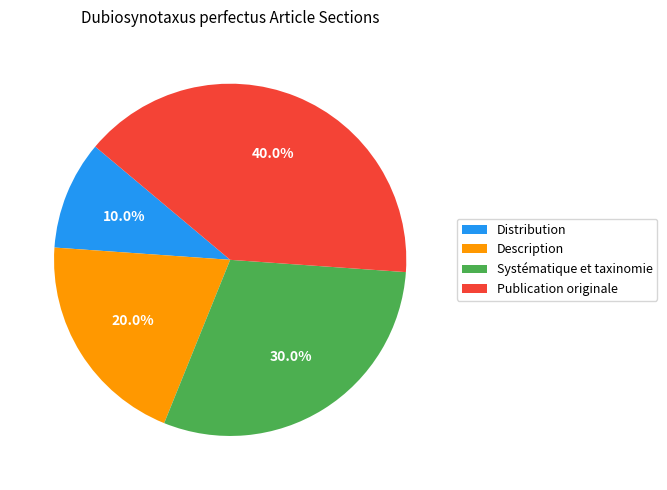

Does any single category account for the majority?

No